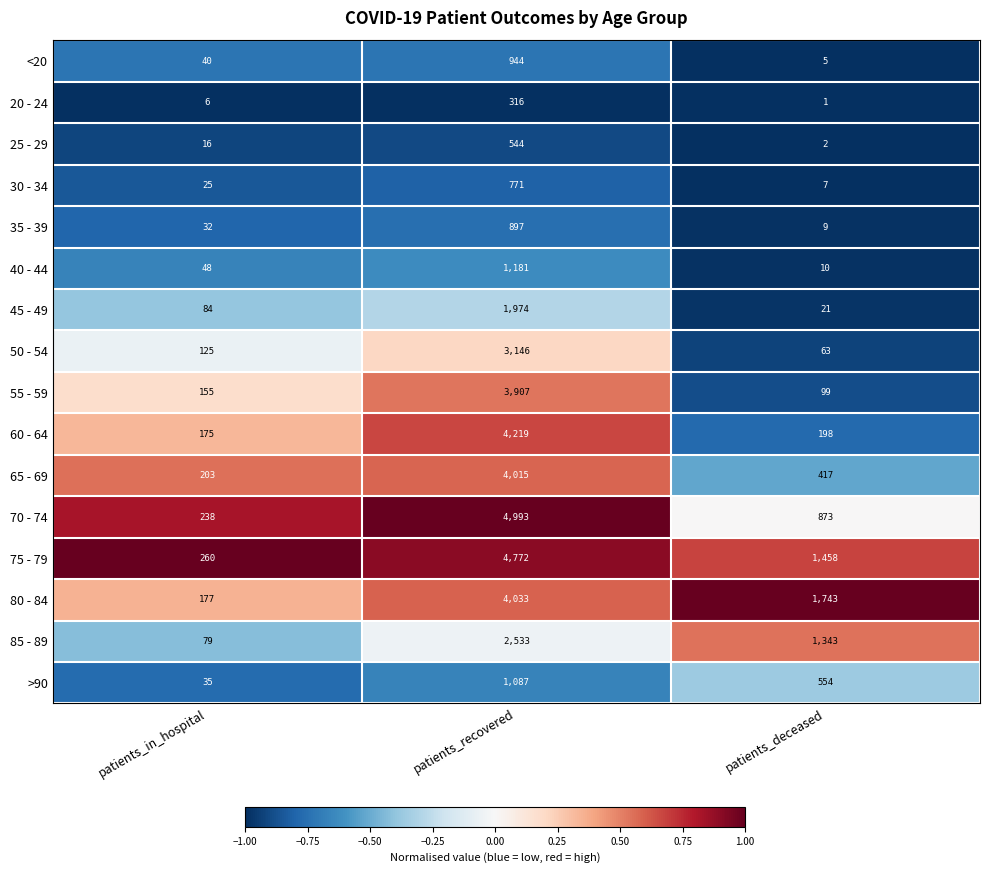

Which category has the lowest value in the 40 - 44 series?

patients_deceased